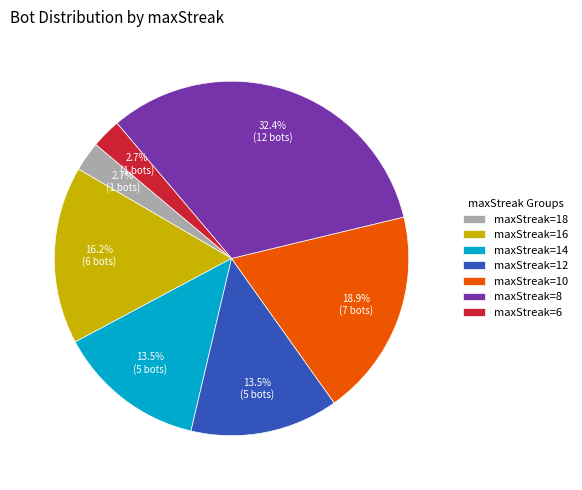

To the nearest percent, what is the difference between the maxStreak=6 and maxStreak=12 slice percentages?

11%